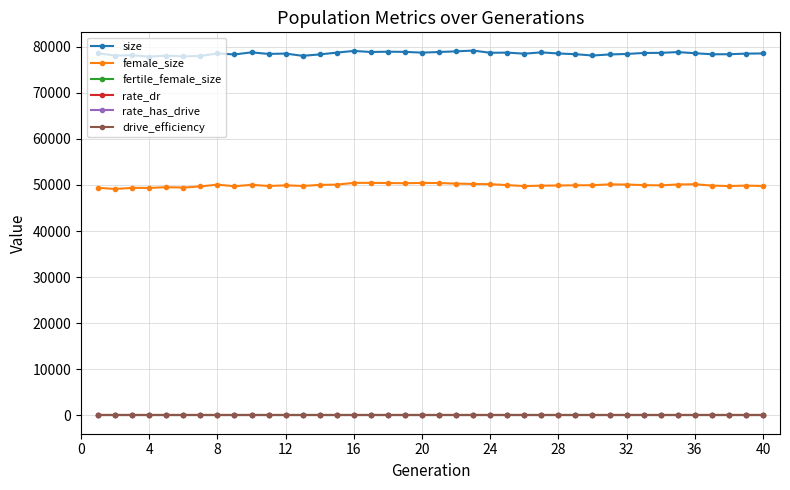

True or false: rate_has_drive has more than 1 points higher than both neighbors.

False